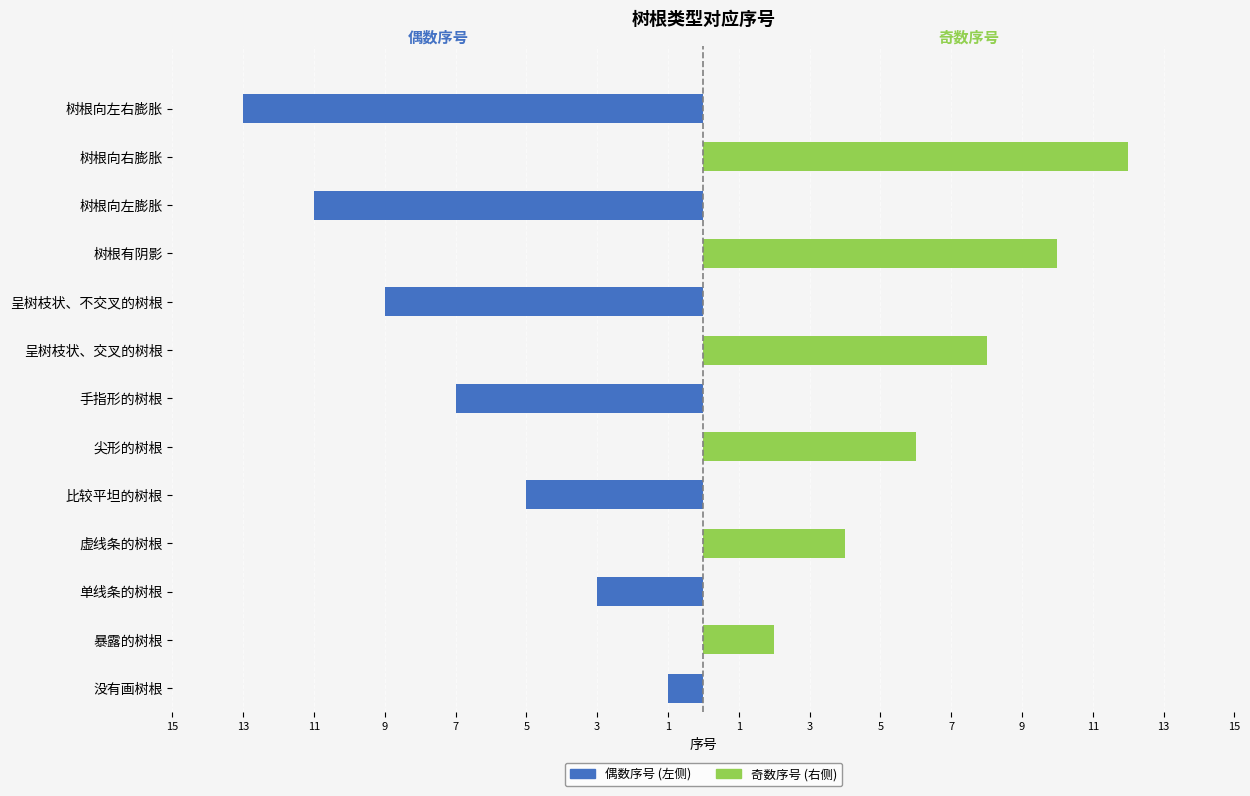

What is the sum of the 偶数序号 (左侧) values at 呈树枝状、不交叉的树根 and 尖形的树根?

-9